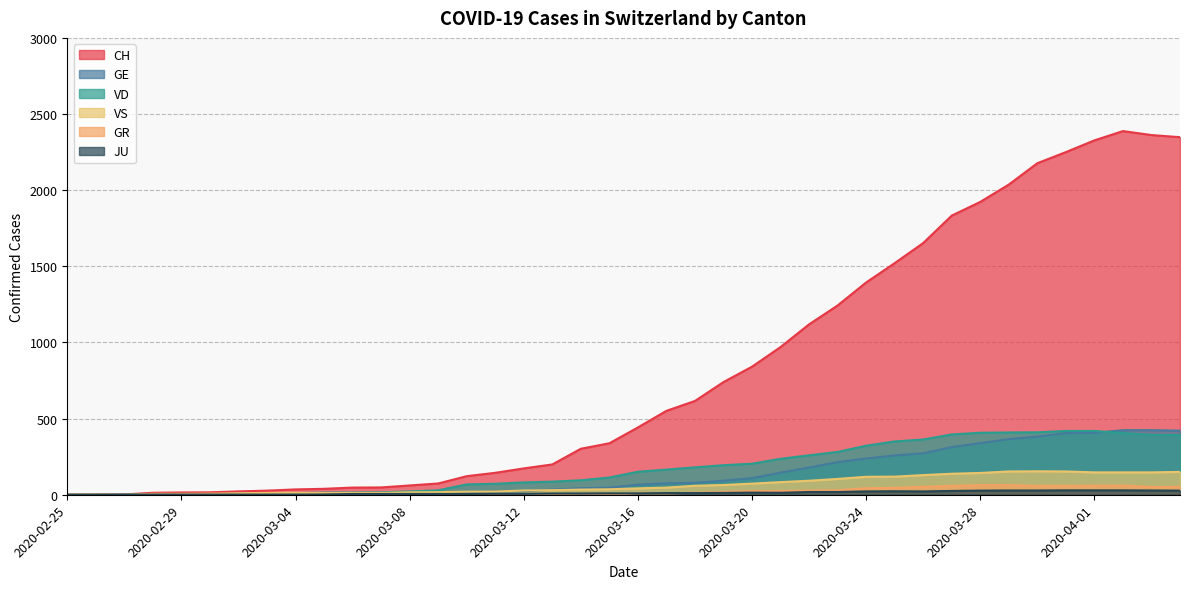

Where is the first local maximum for GR?

2020-03-14